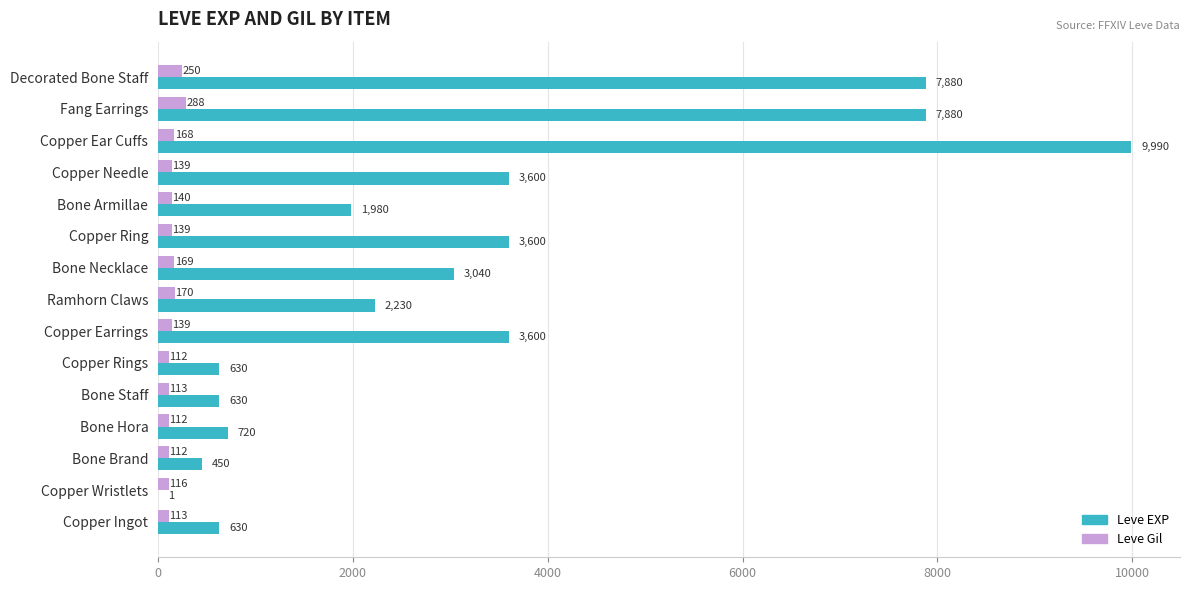

How many data points does each series have?

15